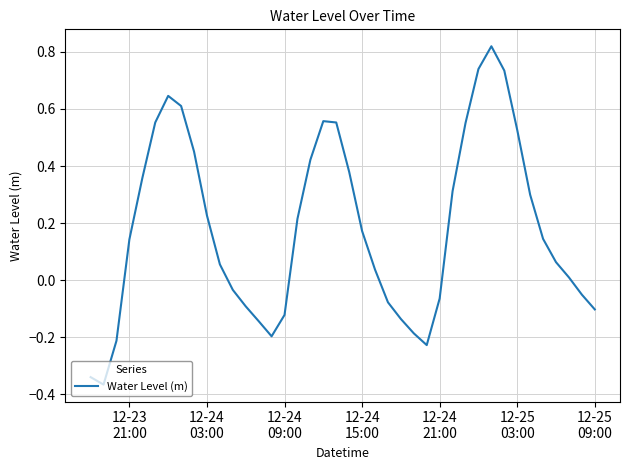

Does the chart display data point markers on the line(s)?

No